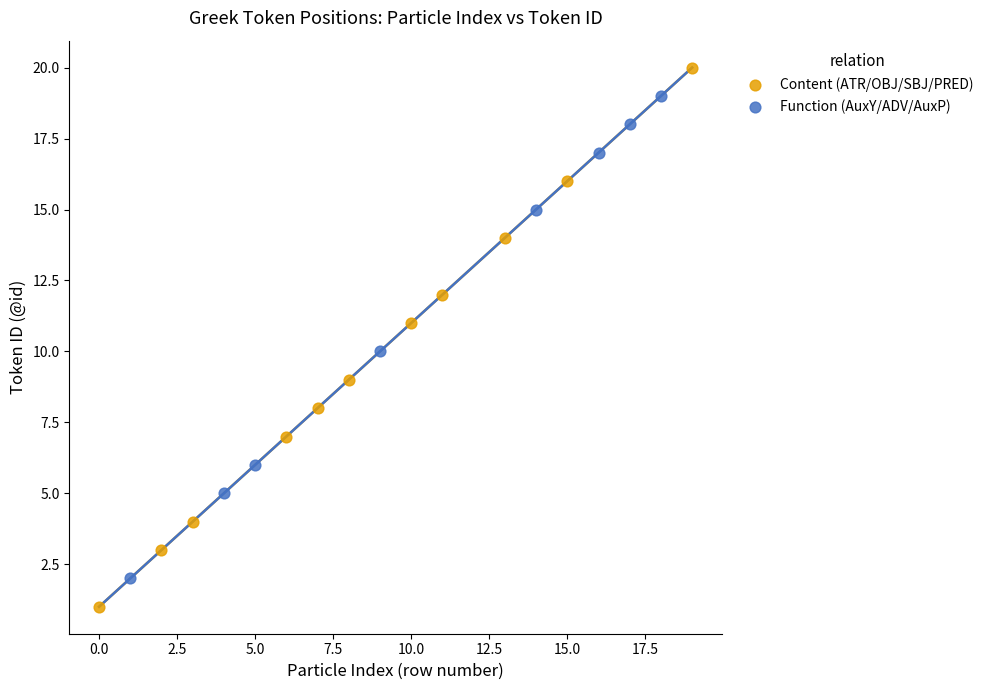

Which series contains the lowest Y value?

Content (ATR/OBJ/SBJ/PRED)